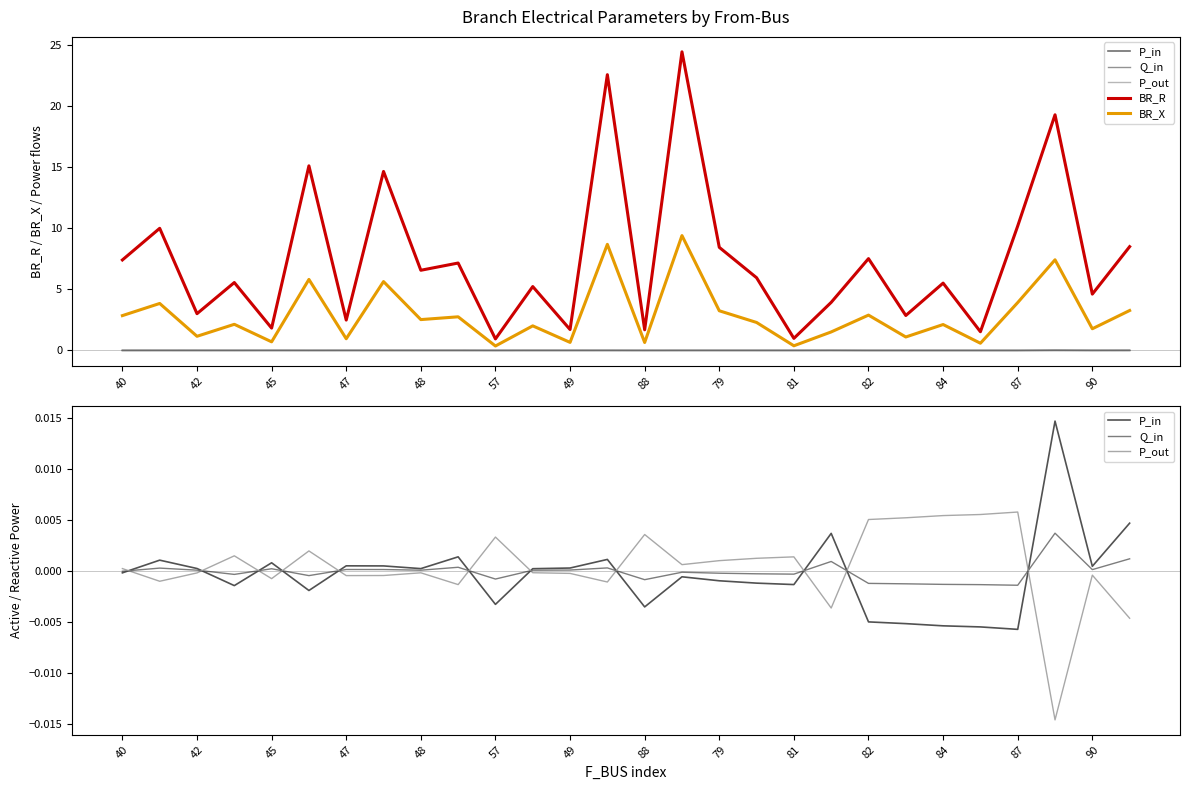

List the series in order of their peak value, highest first.

BR_R, BR_X, P_in, P_out, Q_in